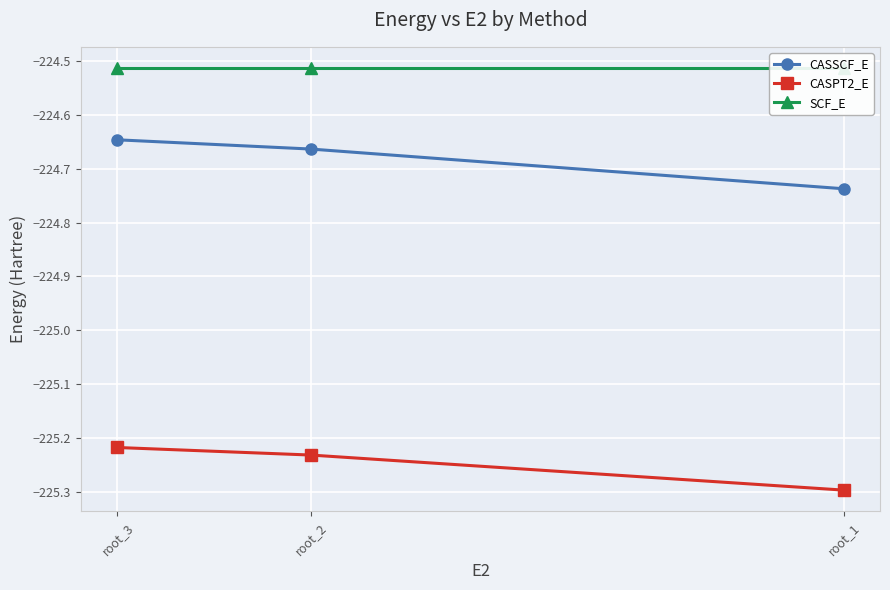

Rank the series by their maximum value, from highest to lowest.

SCF_E, CASSCF_E, CASPT2_E